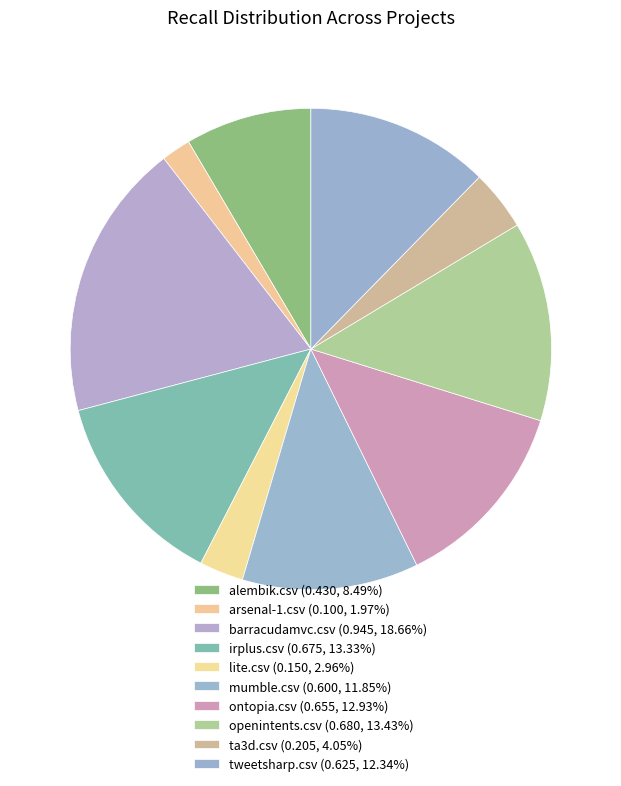

Does openintents.csv represent more than half of the total?

No